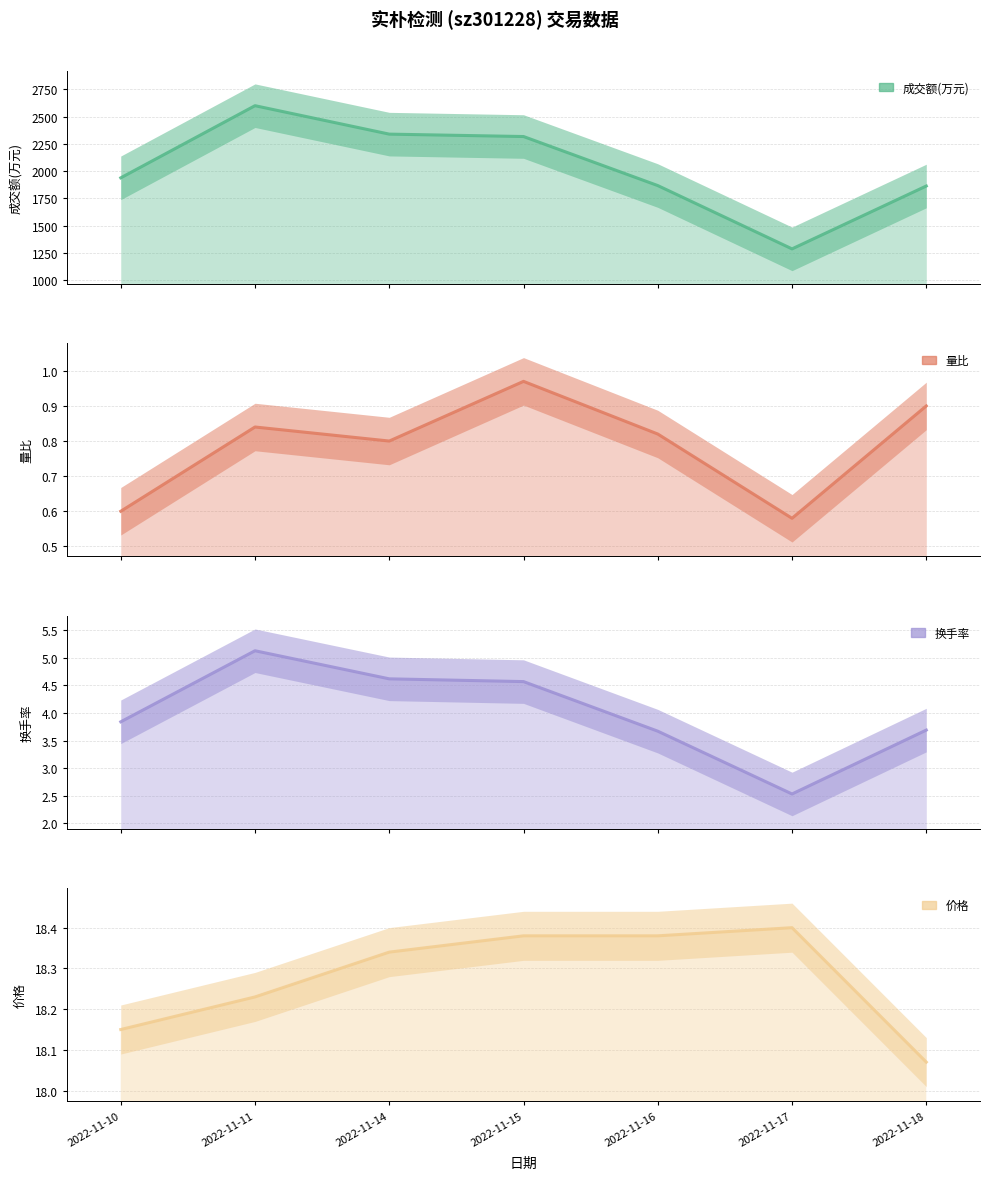

Which has a higher value, 2022-11-17 or 2022-11-18?

2022-11-18